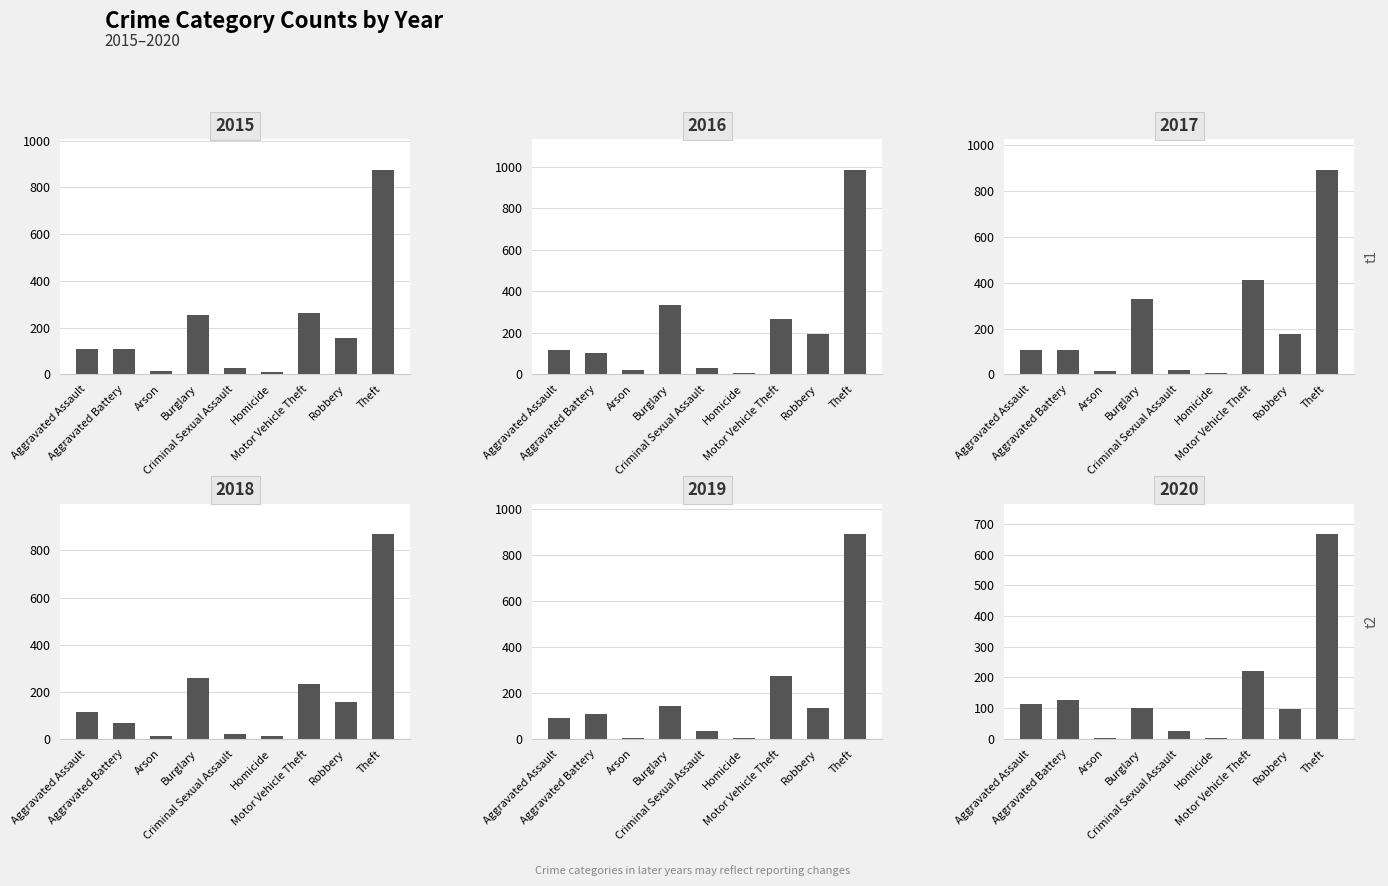

What is the difference between the 2019 values at Aggravated Battery and Arson?

103